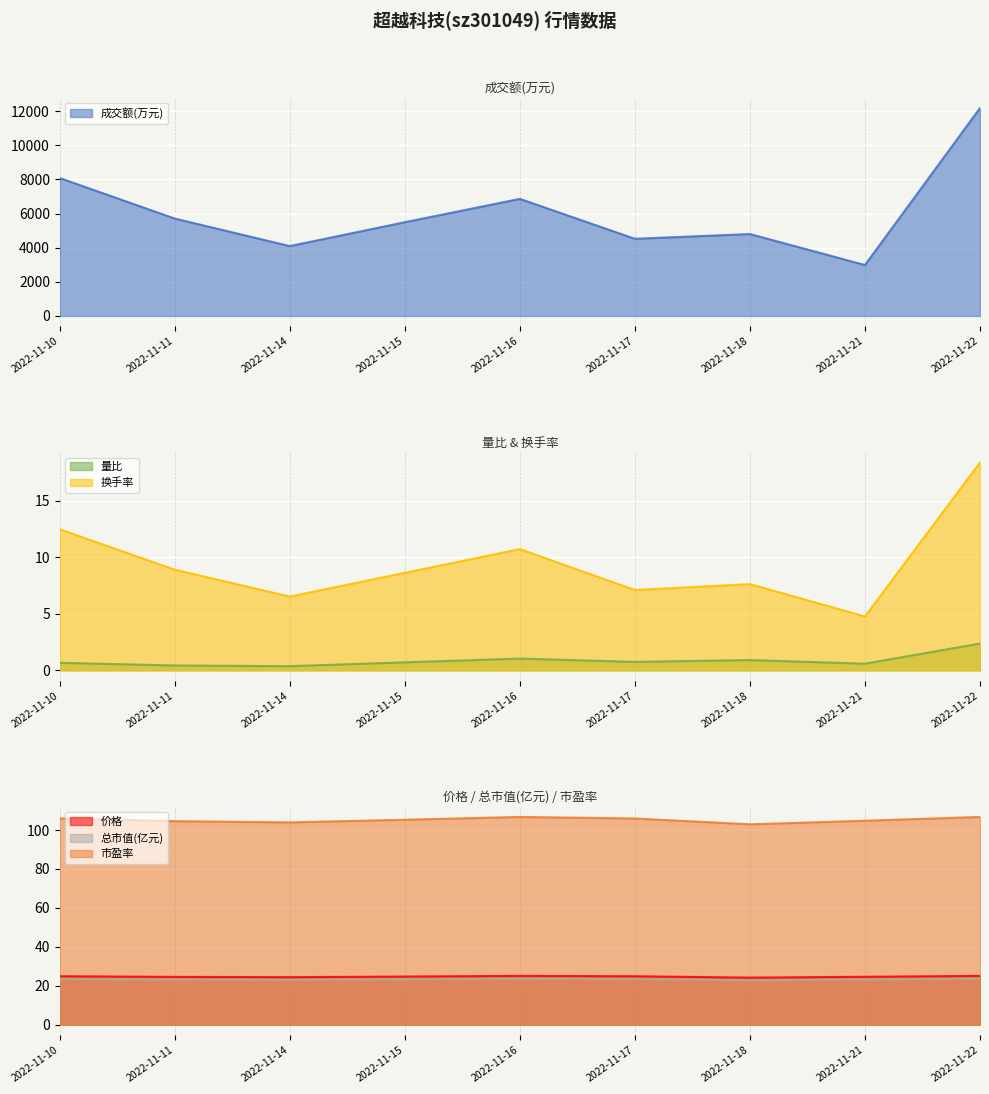

True or false: 市盈率 has a value of 106.0 at 2022-11-10.

True